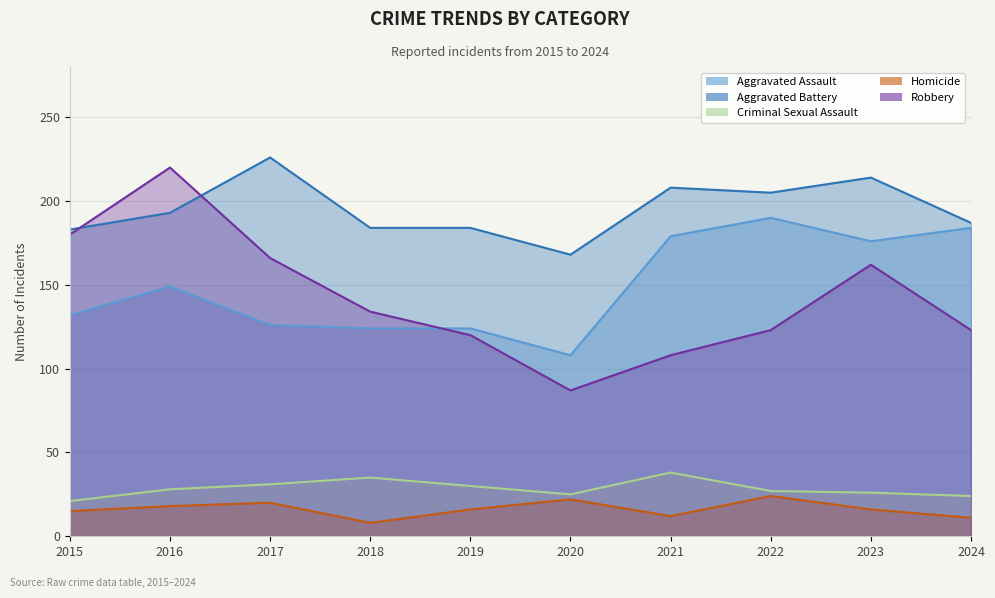

What is the average value of the Homicide series?

16